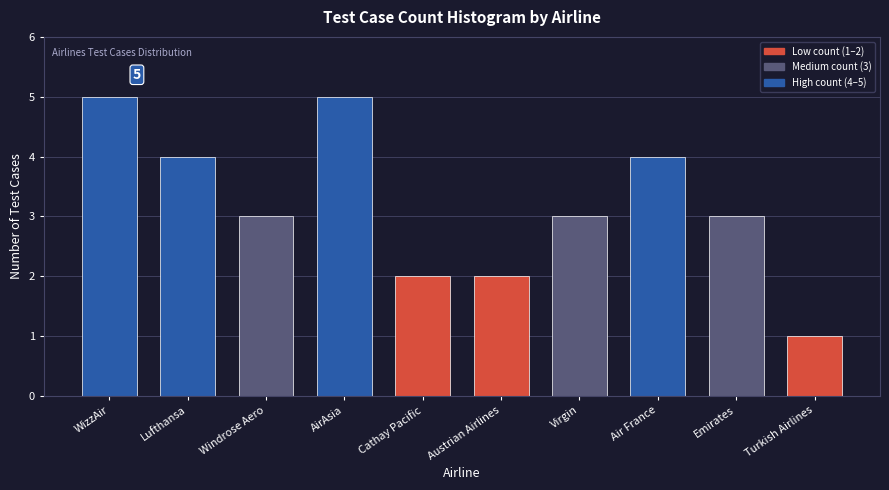

Reading left to right, list all the values displayed in this chart.

WizzAir=5	Lufthansa=4	Windrose Aero=3	AirAsia=5	Cathay Pacific=2	Austrian Airlines=2	Virgin=3	Air France=4	Emirates=3	Turkish Airlines=1